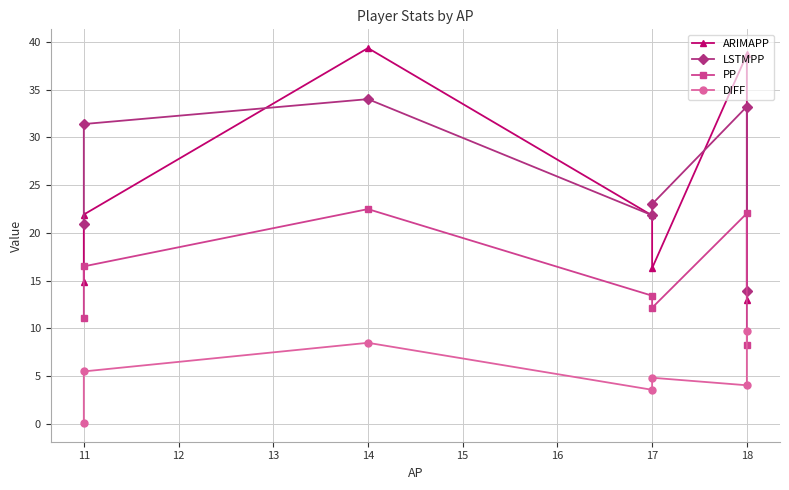

What is the lowest value of the ARIMAPP series?

13.0